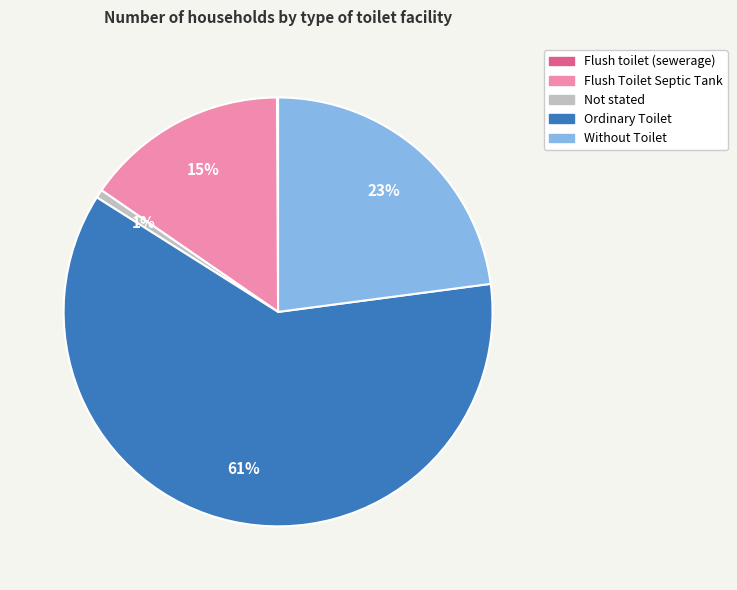

Which slice is the largest?

Ordinary Toilet